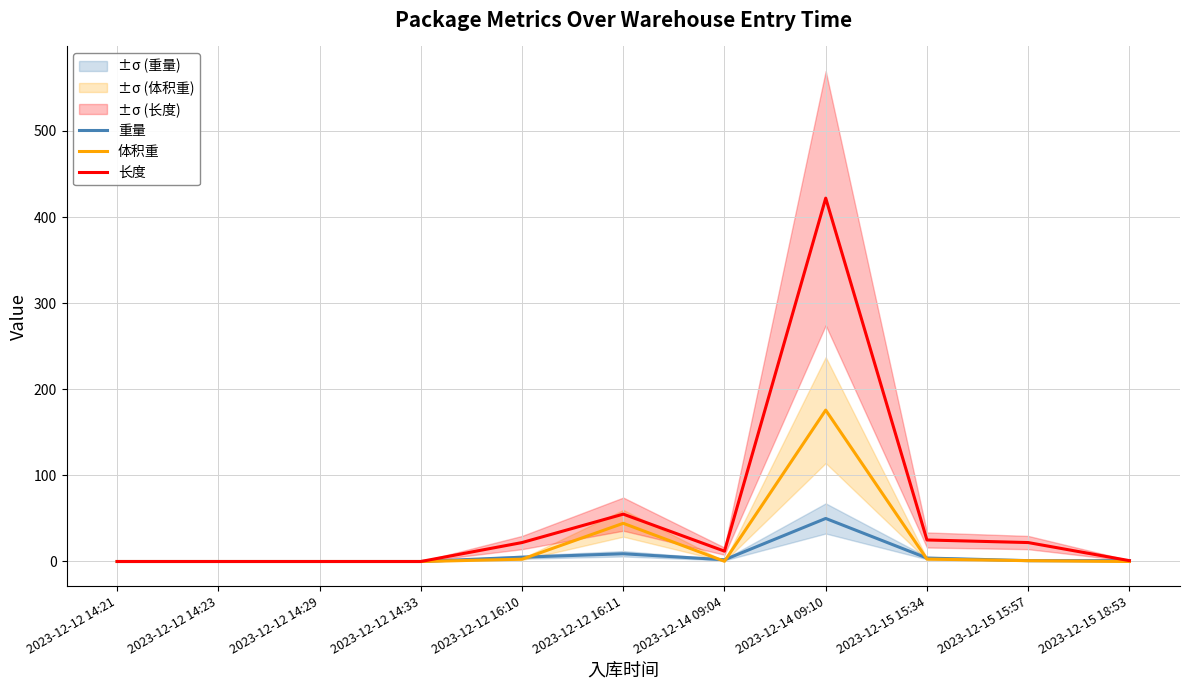

What is the total value across all series at 2023-12-12 16:11?

108.4